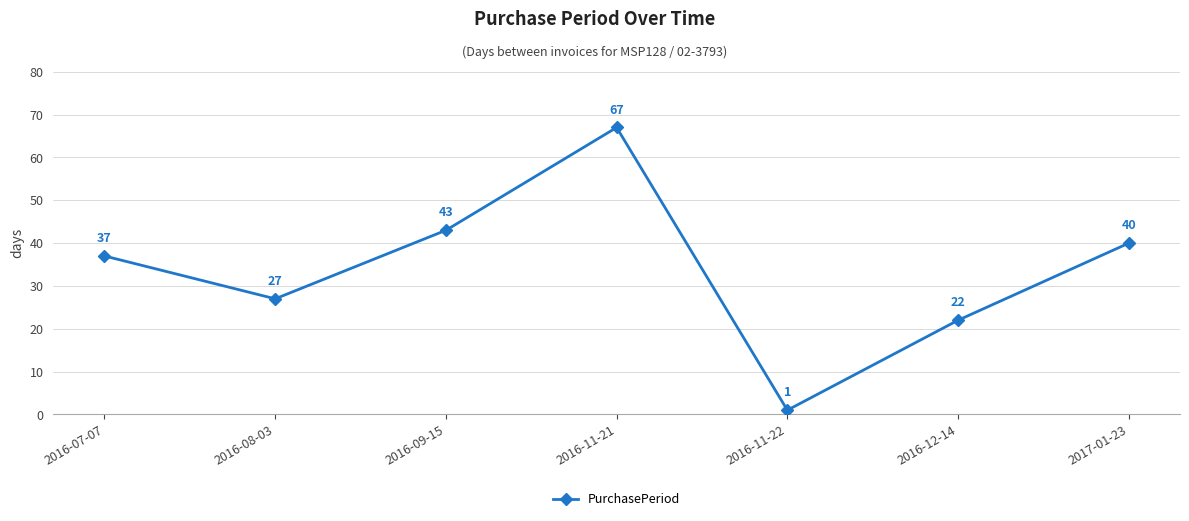

How many distinct data groups are displayed?

1